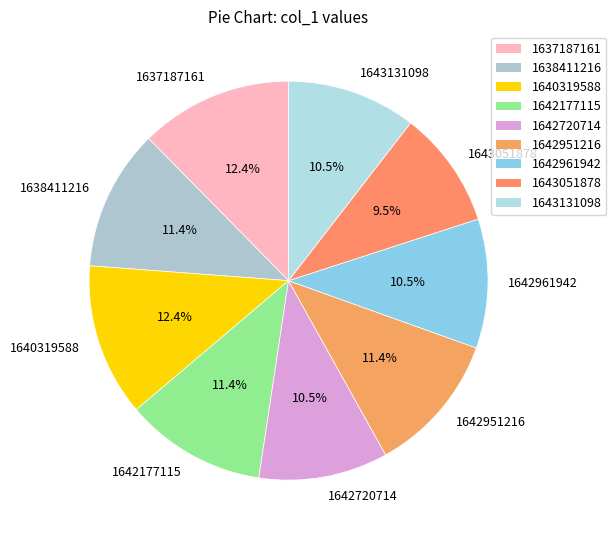

What is the ratio of the value at 1642720714 to the value at 1642177115?

0.9